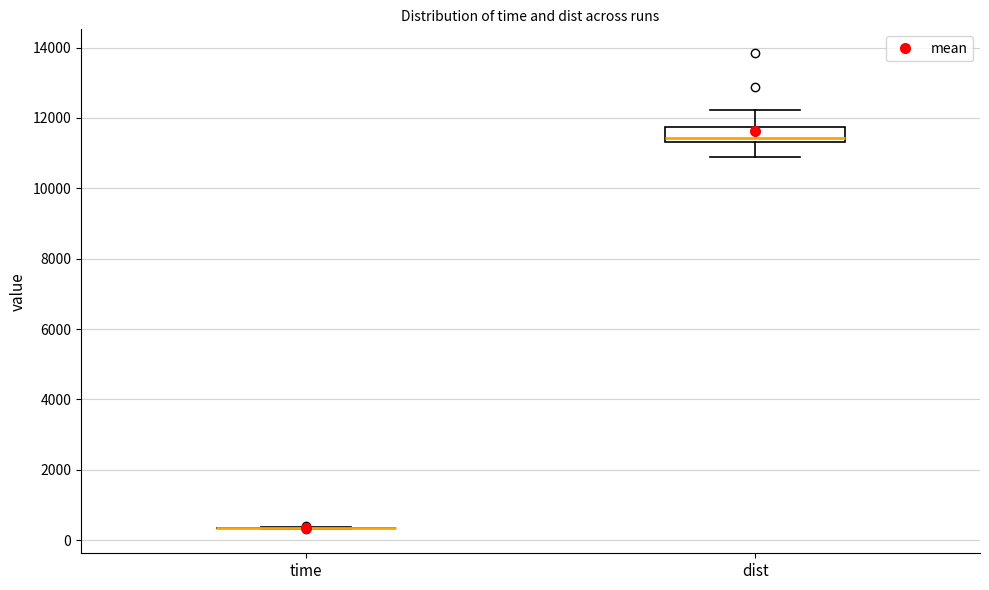

Where does the upper whisker of the box for dist end on the y-axis? The values are not printed on the chart, so give them approximately, as read against the axis.

12200